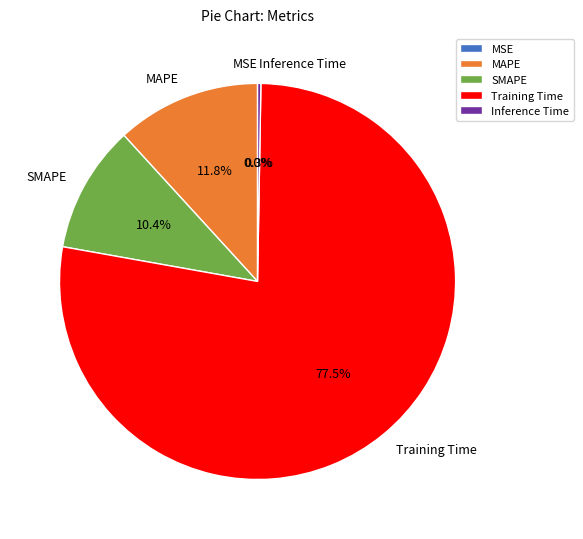

Which category accounts for the majority?

Training Time